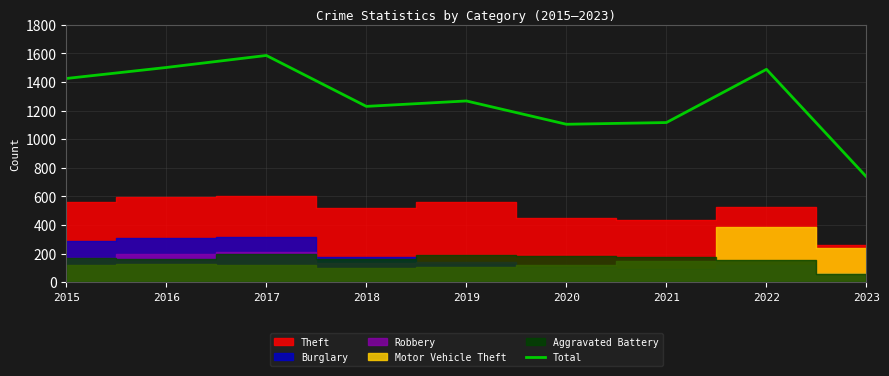

Rank the categories by value from highest to lowest.

2017, 2016, 2022, 2015, 2019, 2018, 2021, 2020, 2023